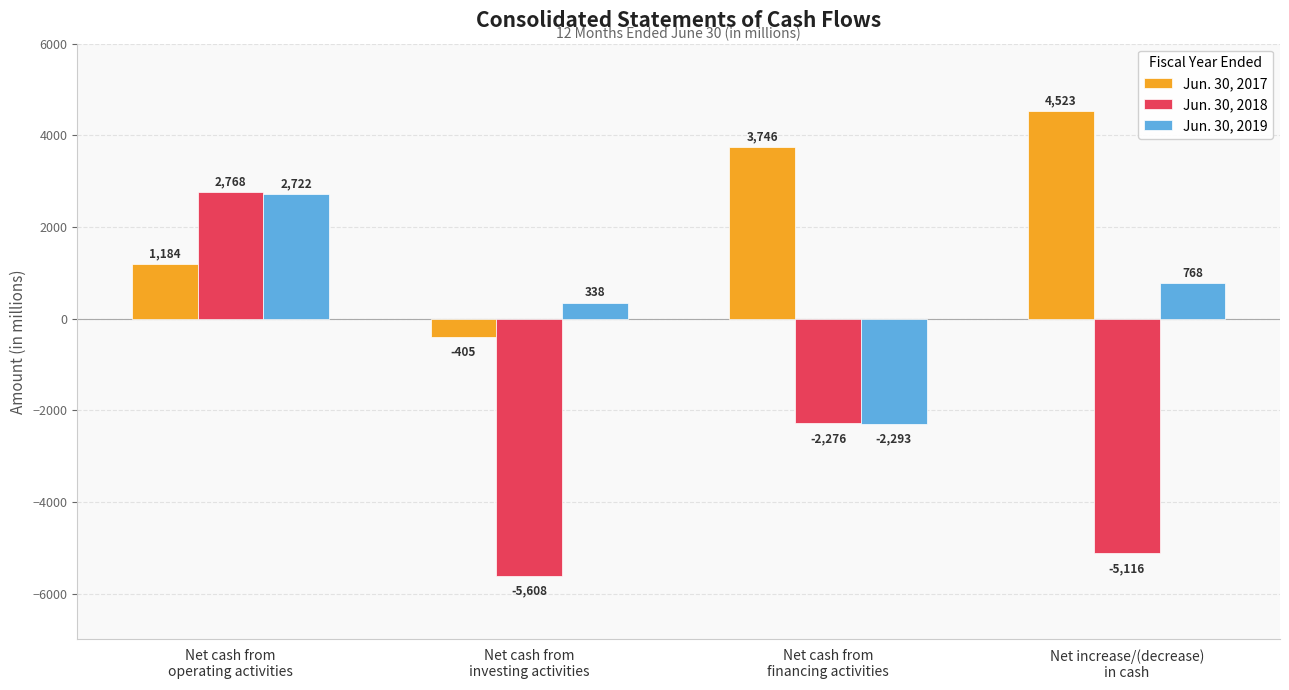

What is the label of the 3rd bar from the left?

Net cash from
financing activities